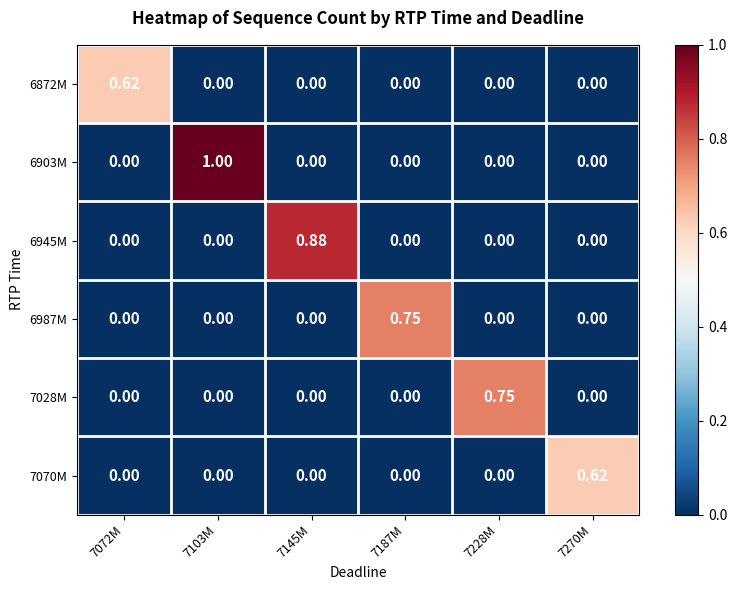

Is the value of 6903M at 7103M greater than the value of 7070M at 7270M?

Yes